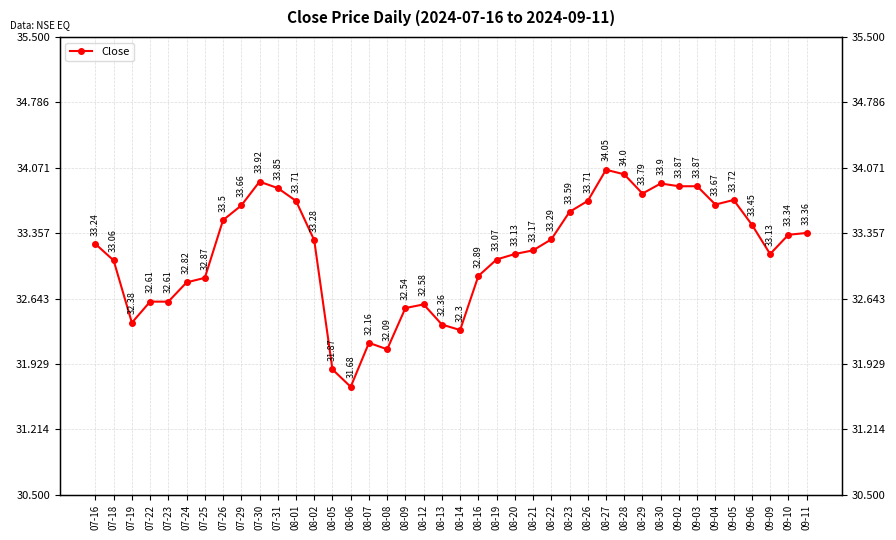

What is the smallest value displayed?

31.7